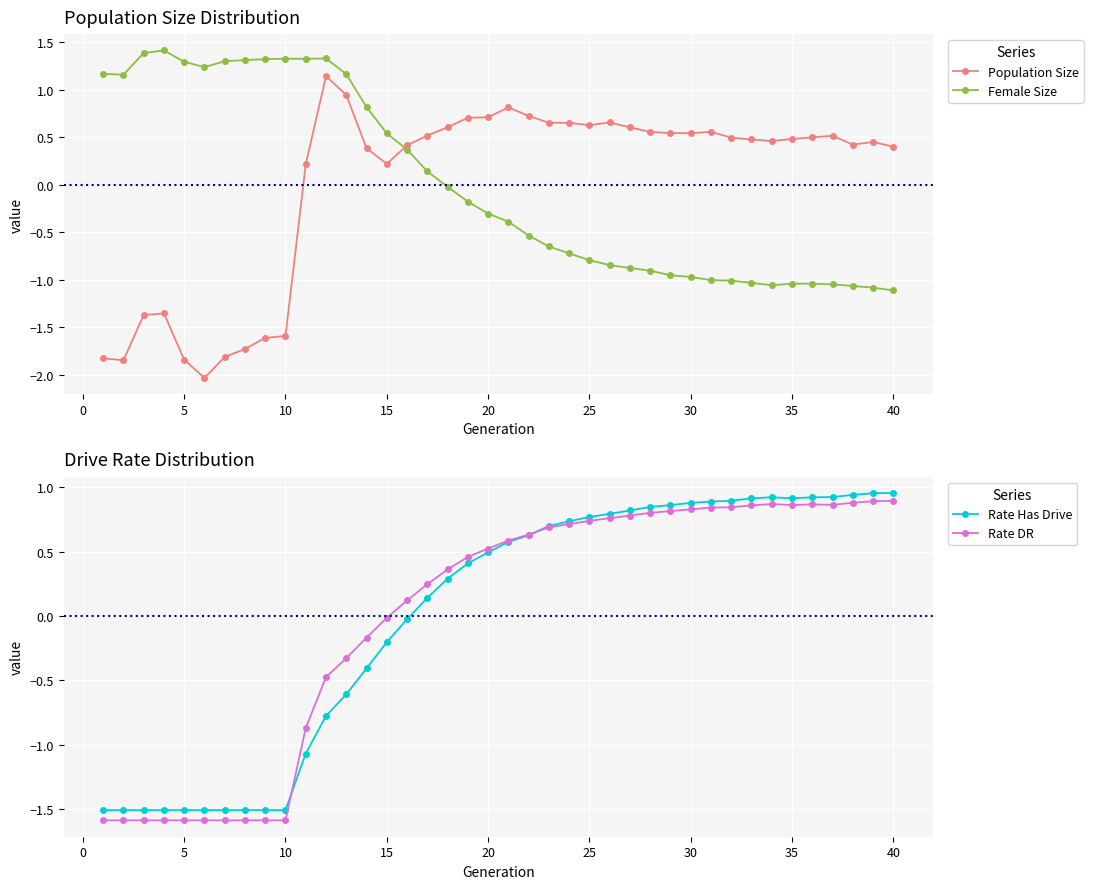

At how many categories does at least one series exceed 0?

40